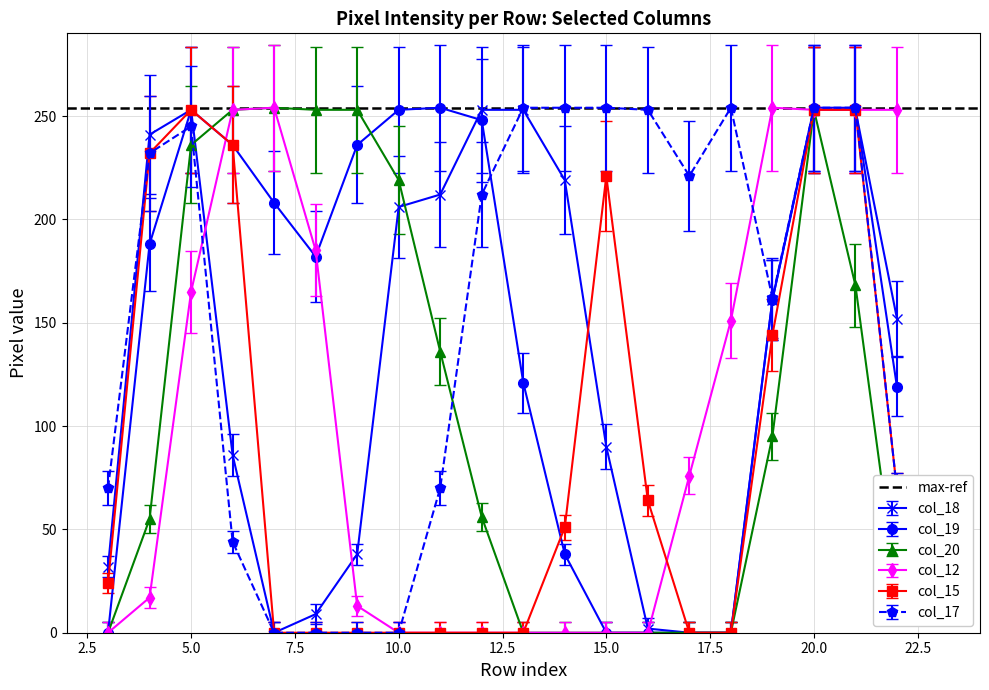

What is the difference between the second highest and second lowest values in the col_17 series?

254